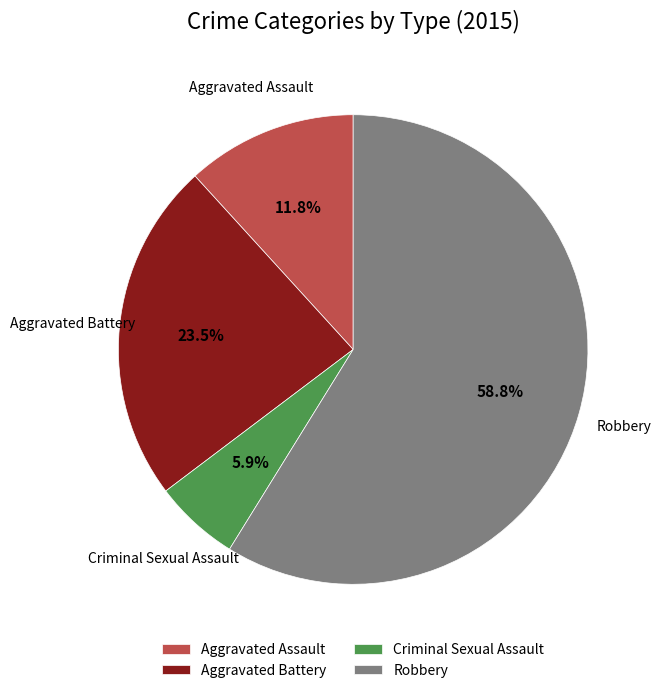

What is the largest slice in the pie chart?

Robbery